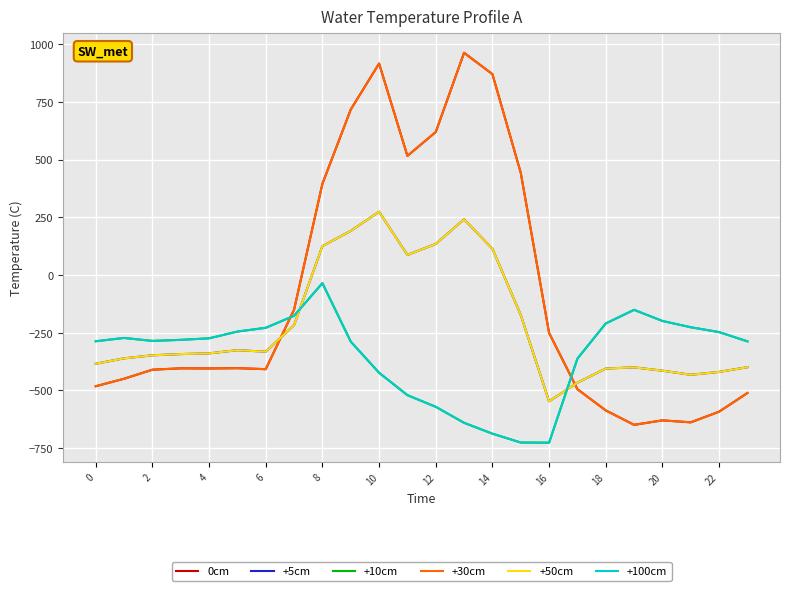

Does the chart display data point markers on the line(s)?

No